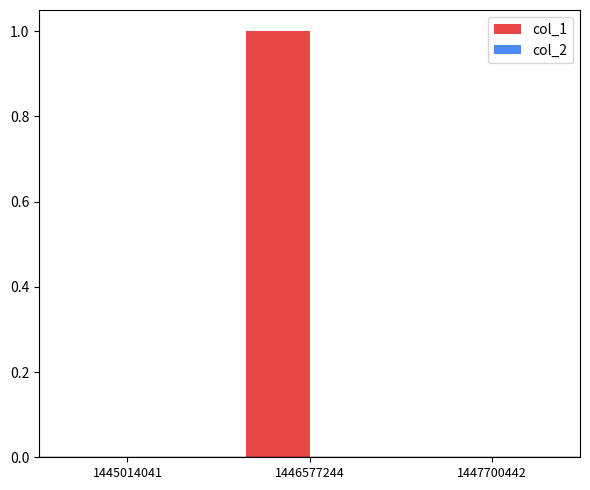

Which label corresponds to the largest value in the chart?

1446577244